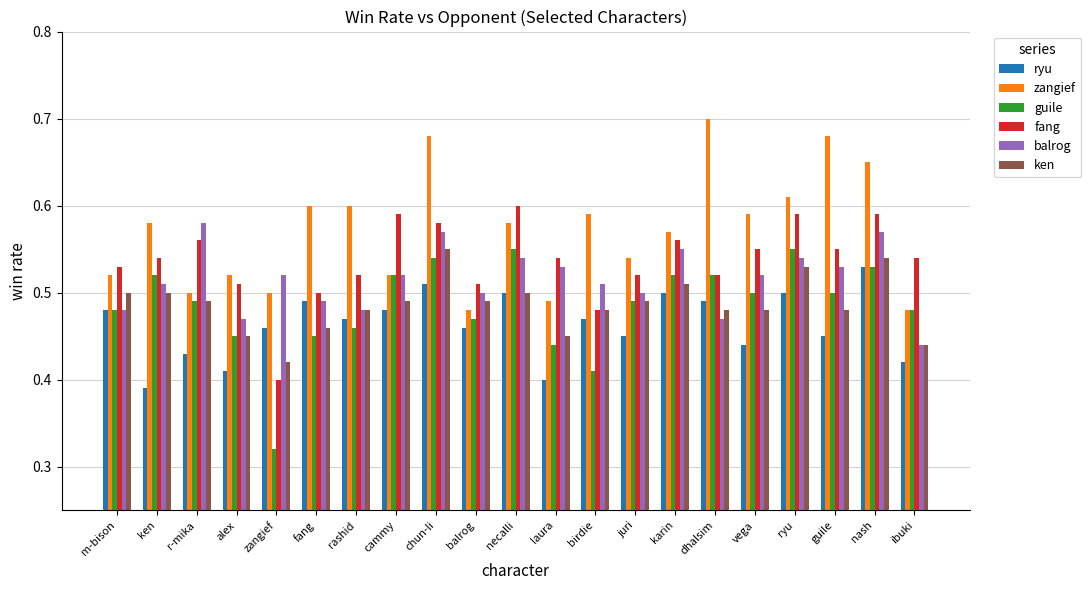

Is it true that ken equals 0.3 at guile?

False